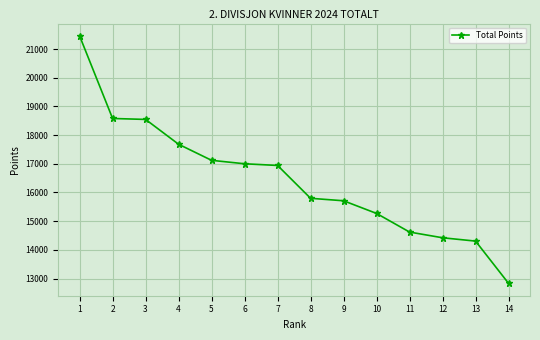

How many values are below 16941?

7